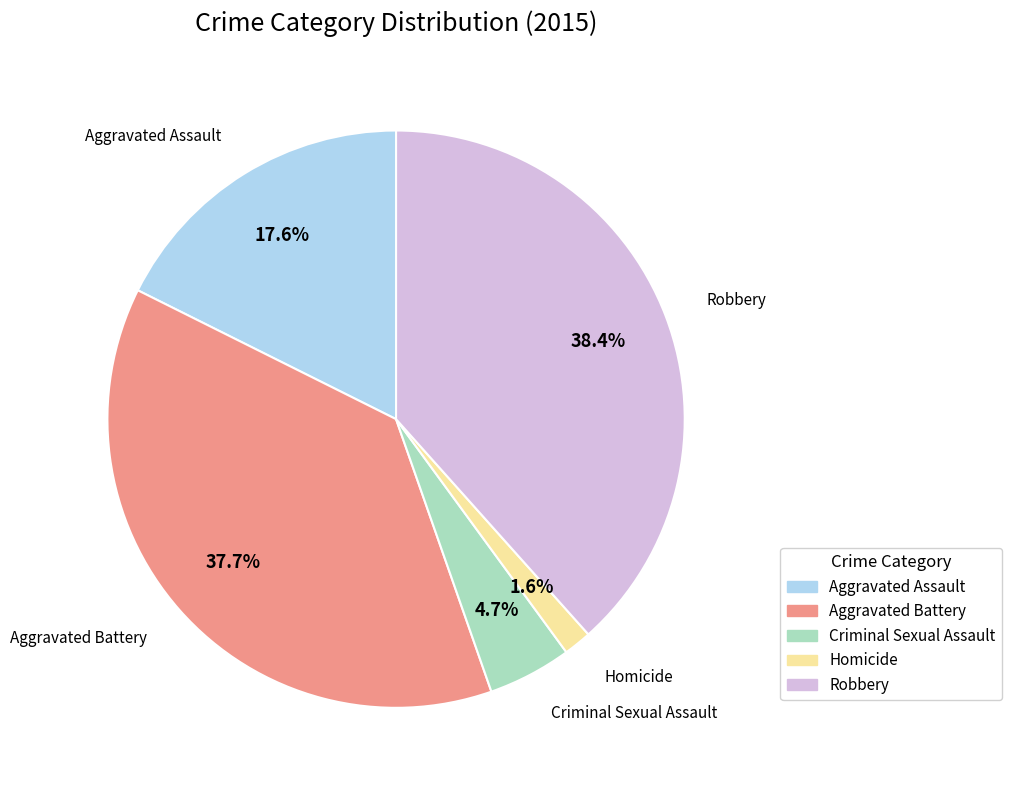

Between Homicide and Criminal Sexual Assault, which is larger?

Criminal Sexual Assault